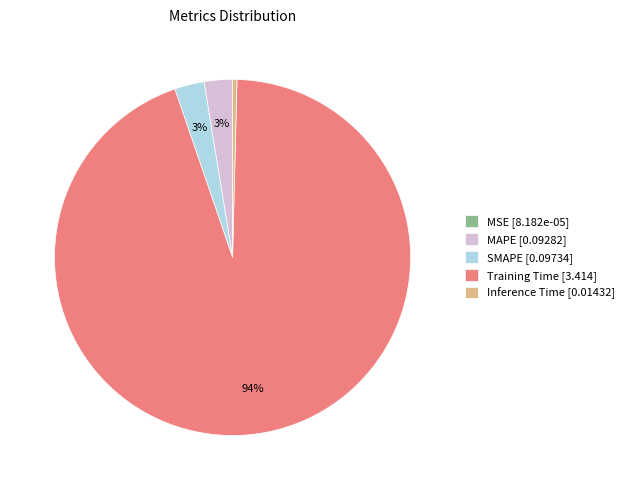

What is the majority slice?

Training Time